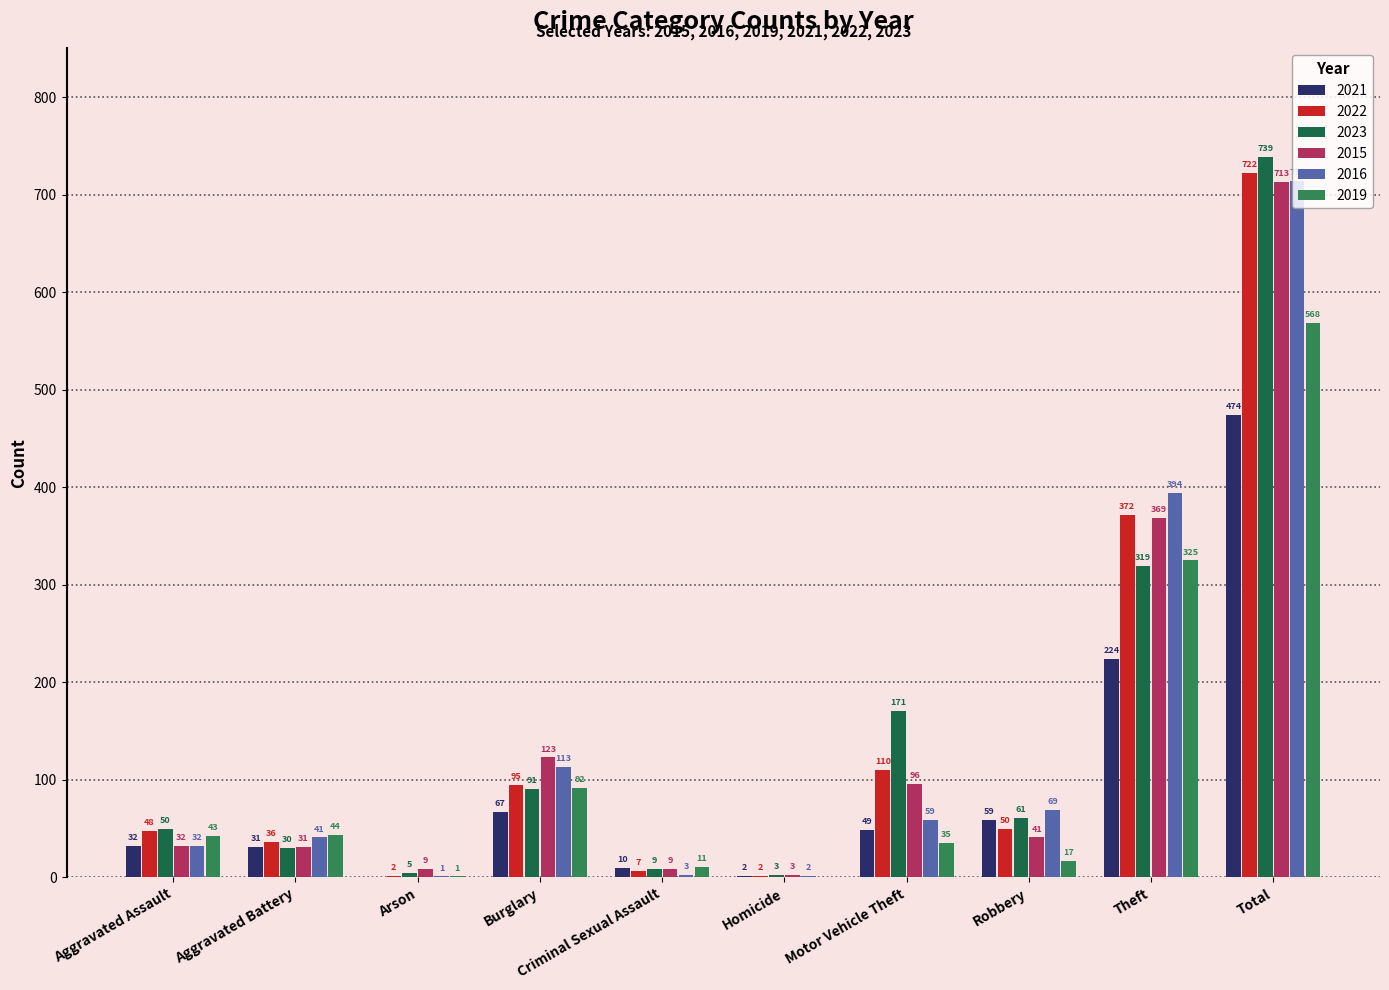

What is the label of the 6th bar from the left?

Homicide